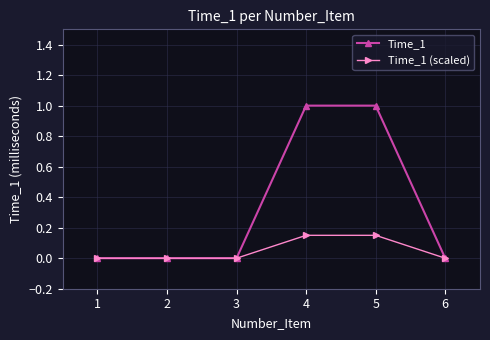

What is the value of the Time_1 point at the 5th from the left?

1.0